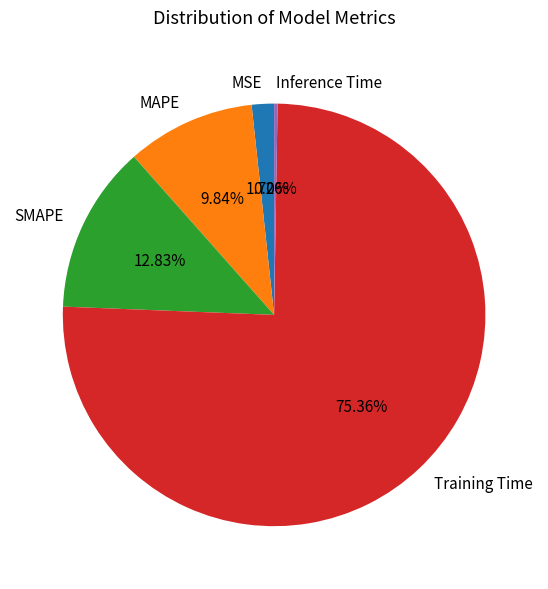

What is the total percentage of MSE and SMAPE?

14.5%